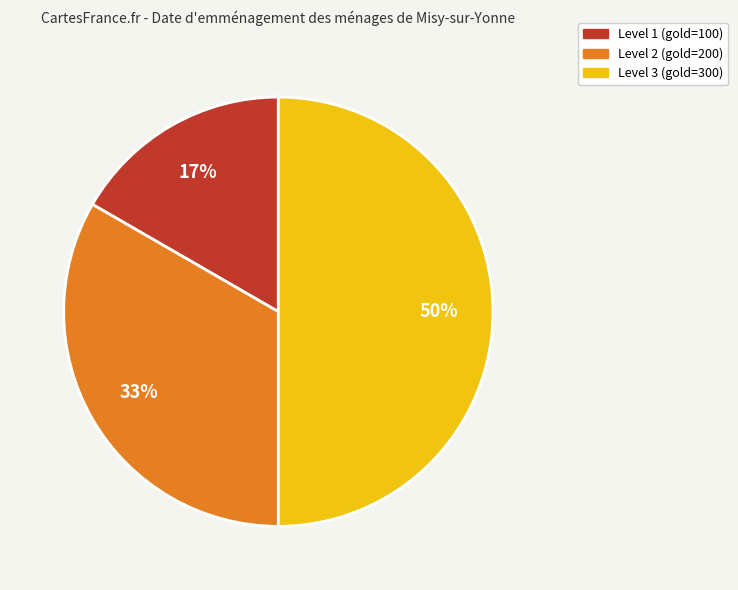

Count the number of slices in the pie.

3